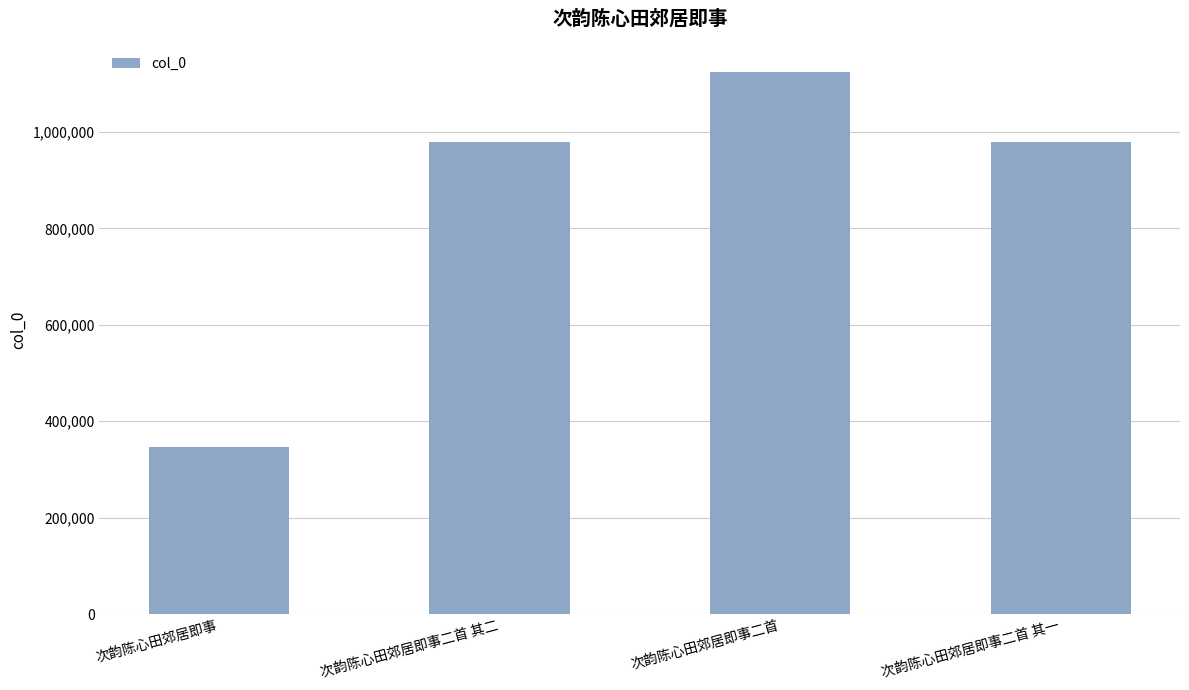

Read the value at 次韵陈心田郊居即事二首 其二, to the nearest 100.

978300